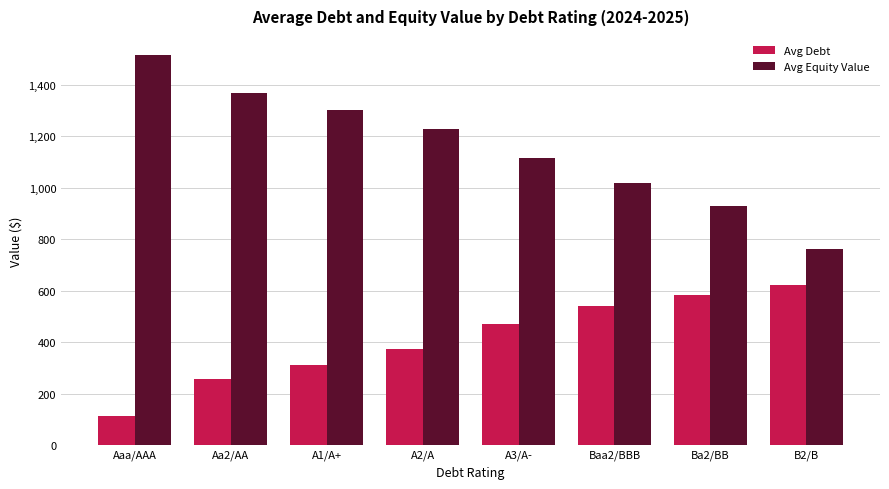

What is the label of the 6th bar from the left?

Baa2/BBB